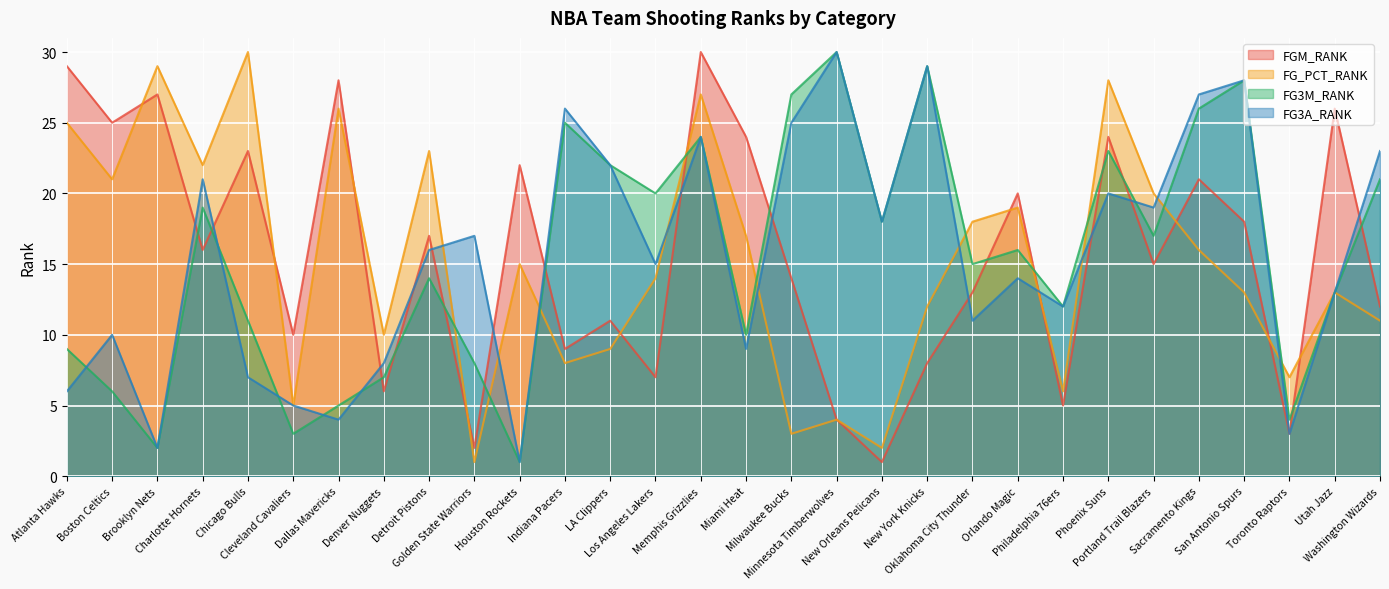

What are all the series names shown in the legend?

FGM_RANK, FG_PCT_RANK, FG3M_RANK, FG3A_RANK